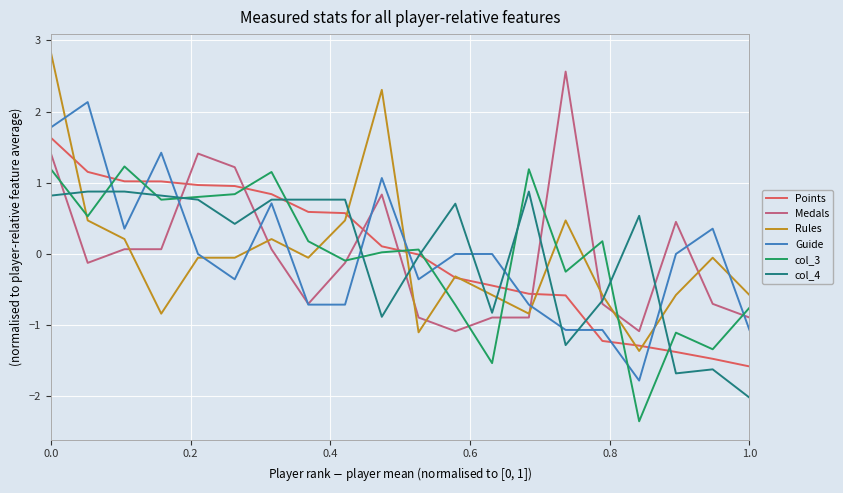

Is this an area chart (filled region under the line)?

No